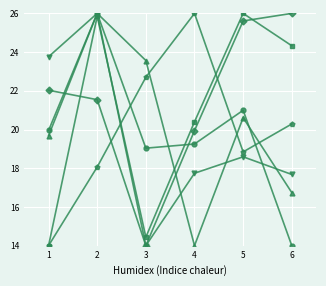

What is the smallest value displayed?

14.0